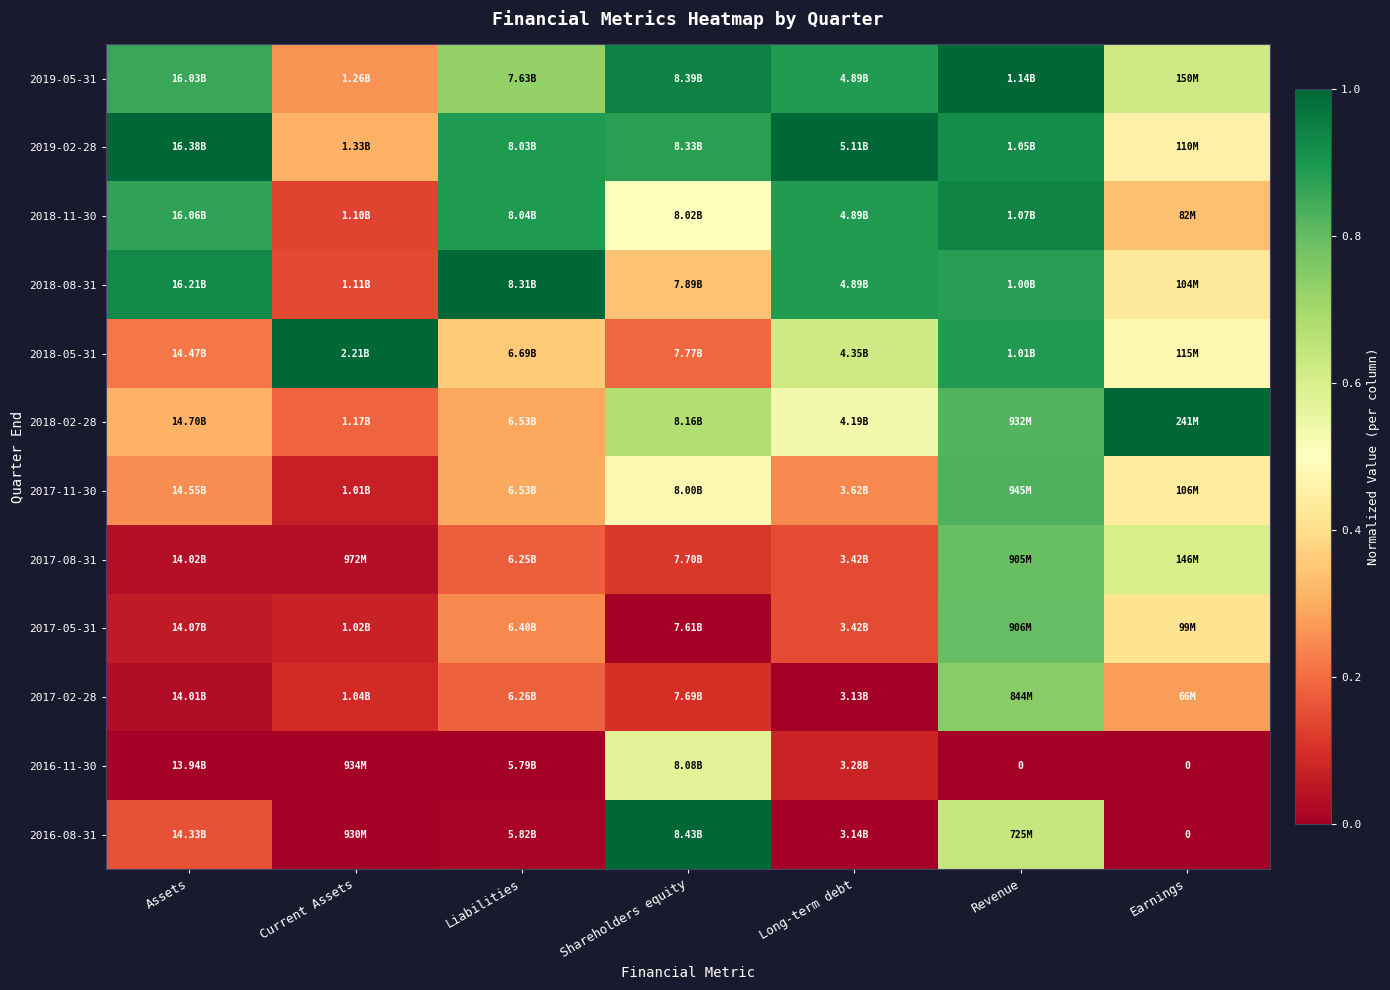

List the series in order of their peak value, lowest first.

2016-11-30, 2017-02-28, 2017-08-31, 2017-05-31, 2017-11-30, 2018-11-30, 2019-05-31, 2019-02-28, 2018-08-31, 2018-05-31, 2018-02-28, 2016-08-31